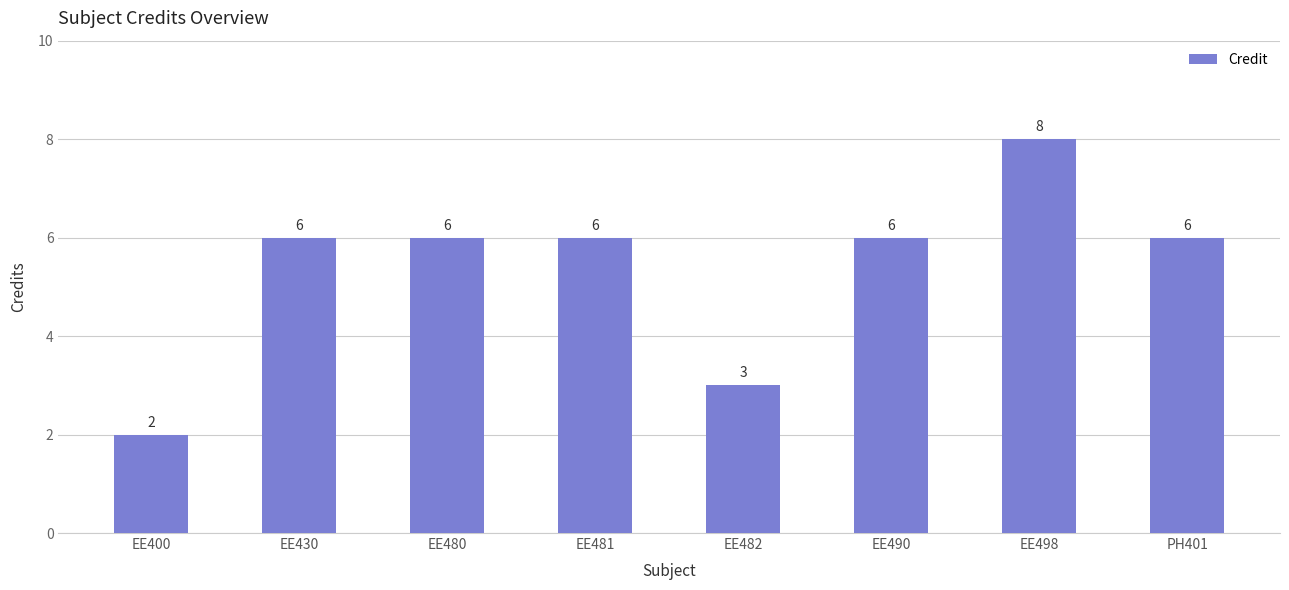

Is it true that the value at EE481 is 4?

False